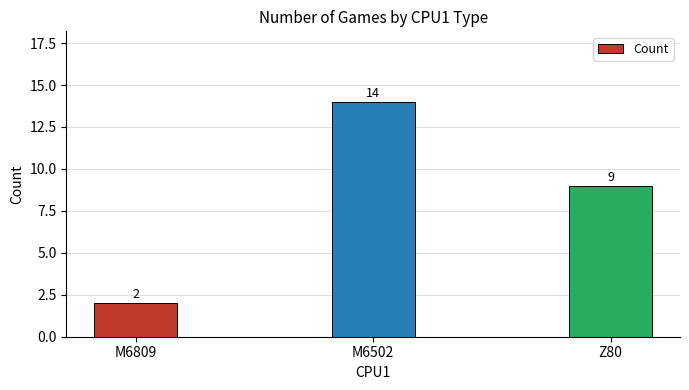

The chart shows a value of 2 at M6809. True or false?

True